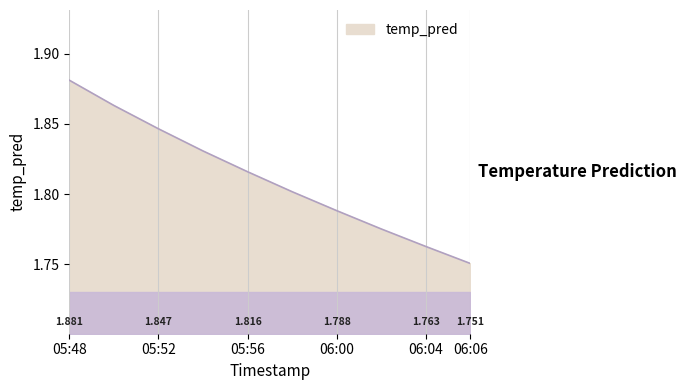

Count the number of categories in the chart.

10